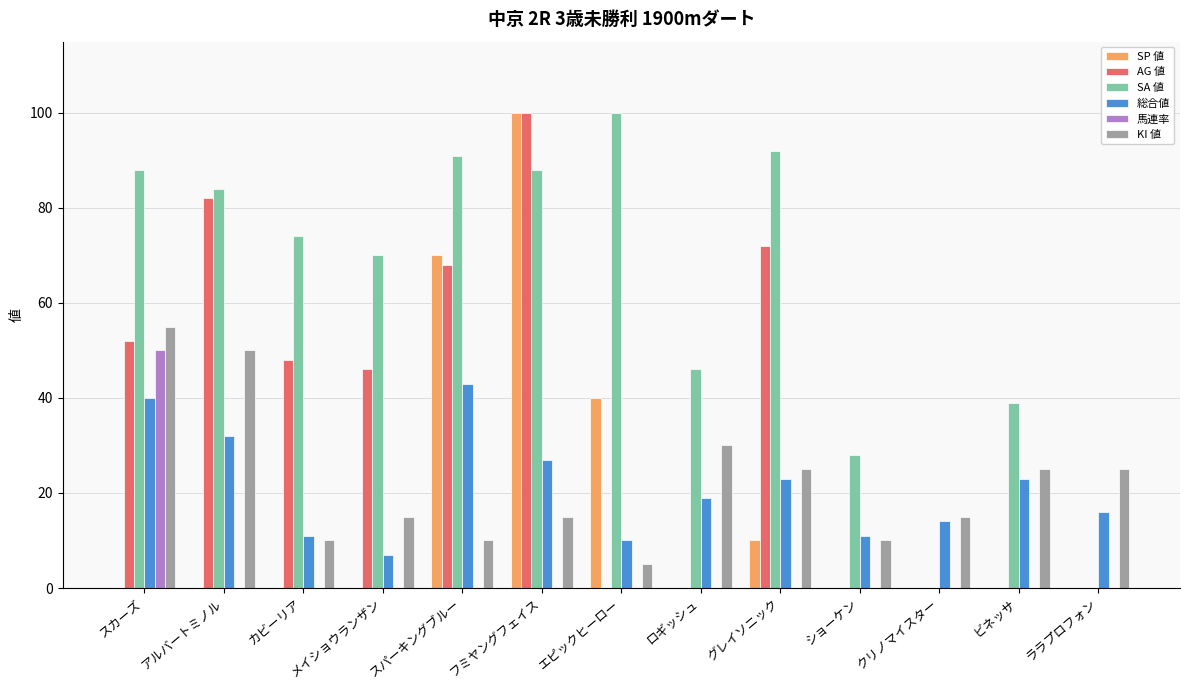

What is the highest value of the KI 値 series?

55